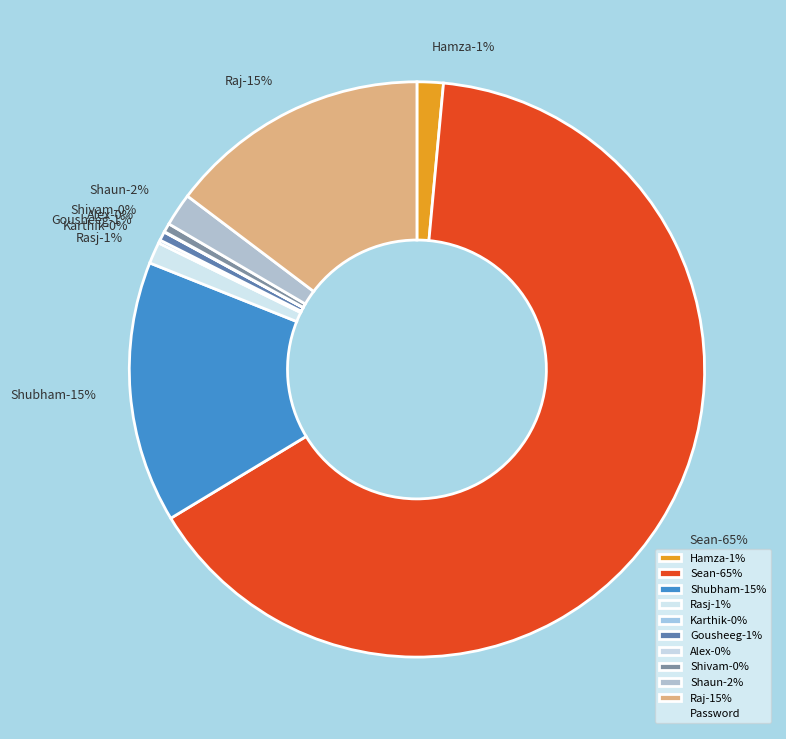

Is the sum of Hamza and Raj greater than half?

No